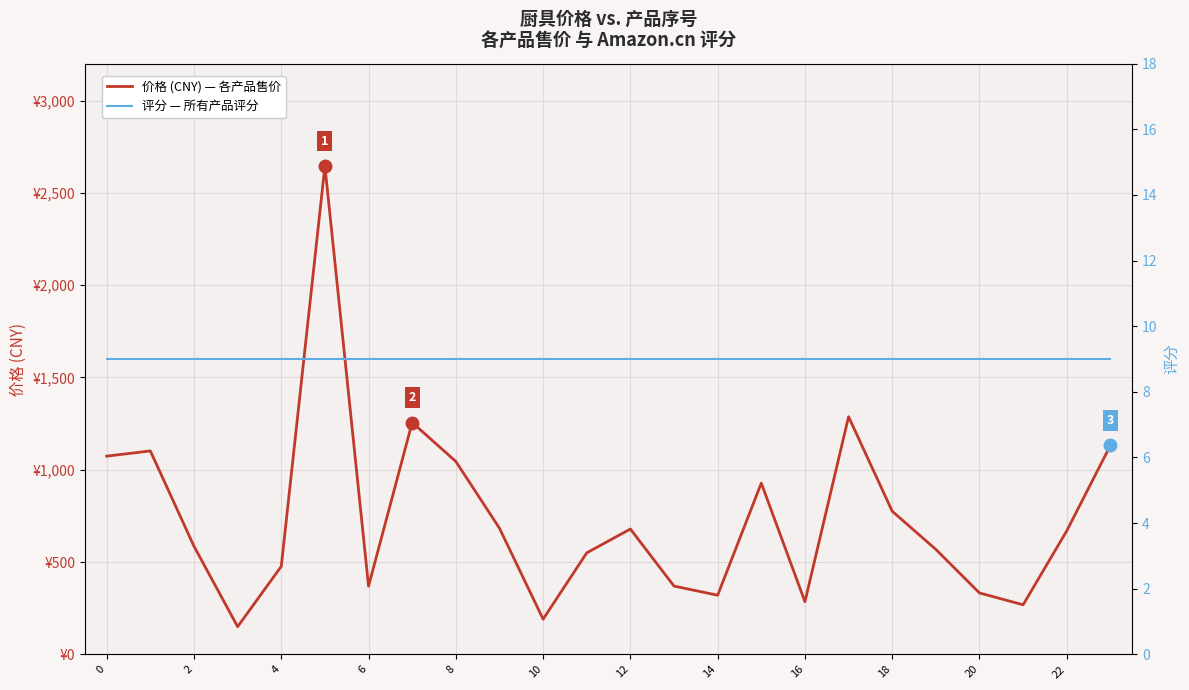

What is the average value of the 价格 (CNY) — 各产品售价 series?

739.4